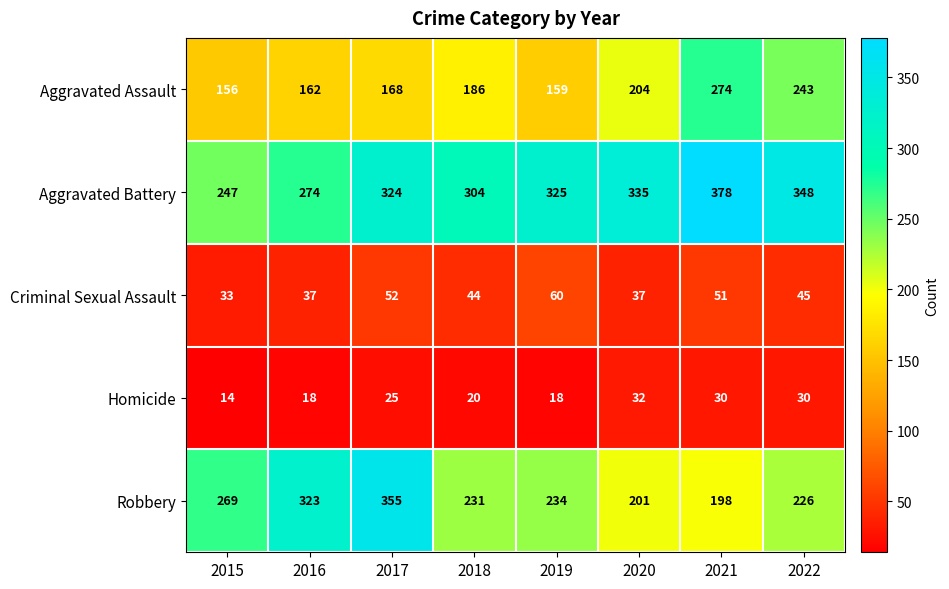

What is the sum of all Robbery values?

2037